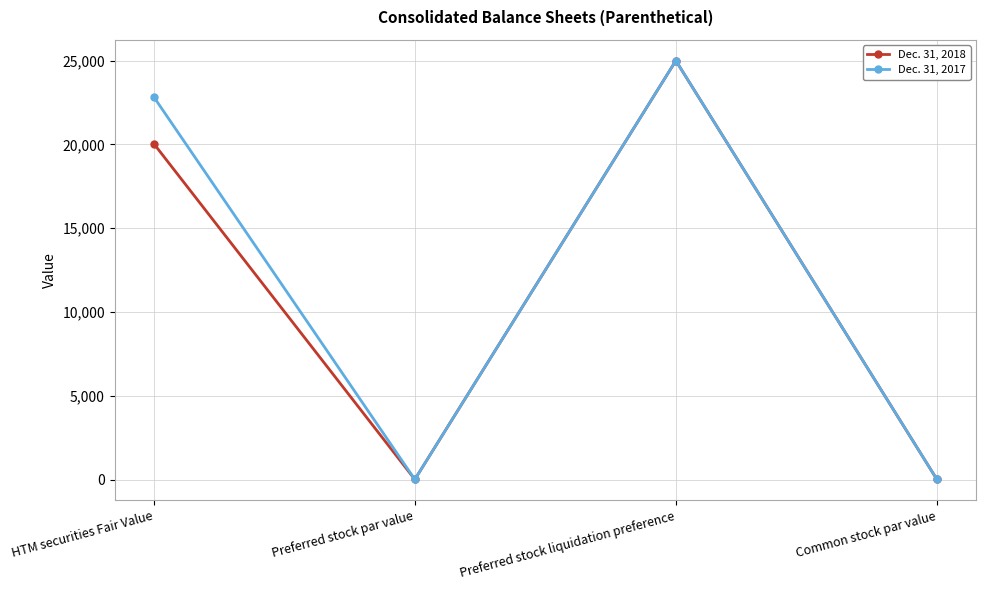

Reading left to right, transcribe all the data shown in this chart.

Dec. 31, 2018: HTM securities Fair Value=20047	Preferred stock par value=5	Preferred stock liquidation preference=25000	Common stock par value=5
Dec. 31, 2017: HTM securities Fair Value=22837	Preferred stock par value=5	Preferred stock liquidation preference=25000	Common stock par value=5